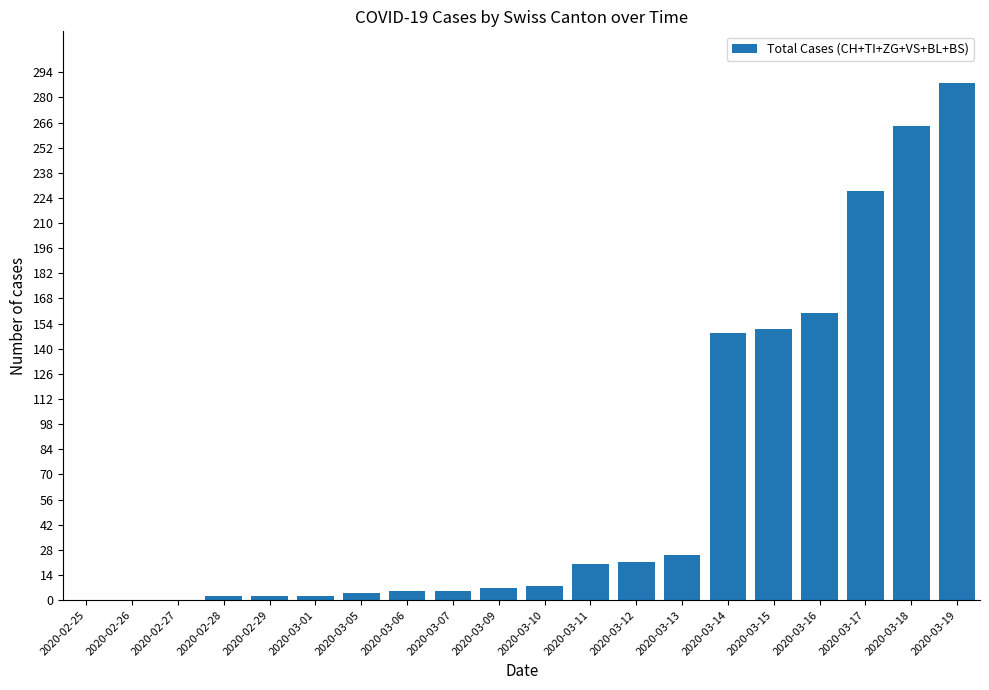

Between 2020-02-26 and 2020-03-10, which is larger?

2020-03-10